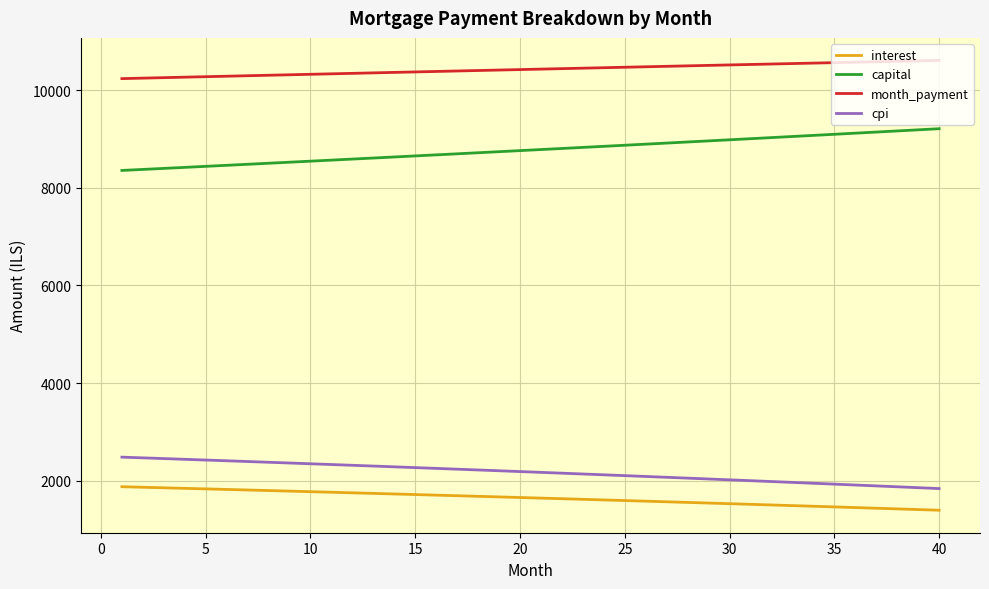

What is the lowest value of the capital series?

8354.2